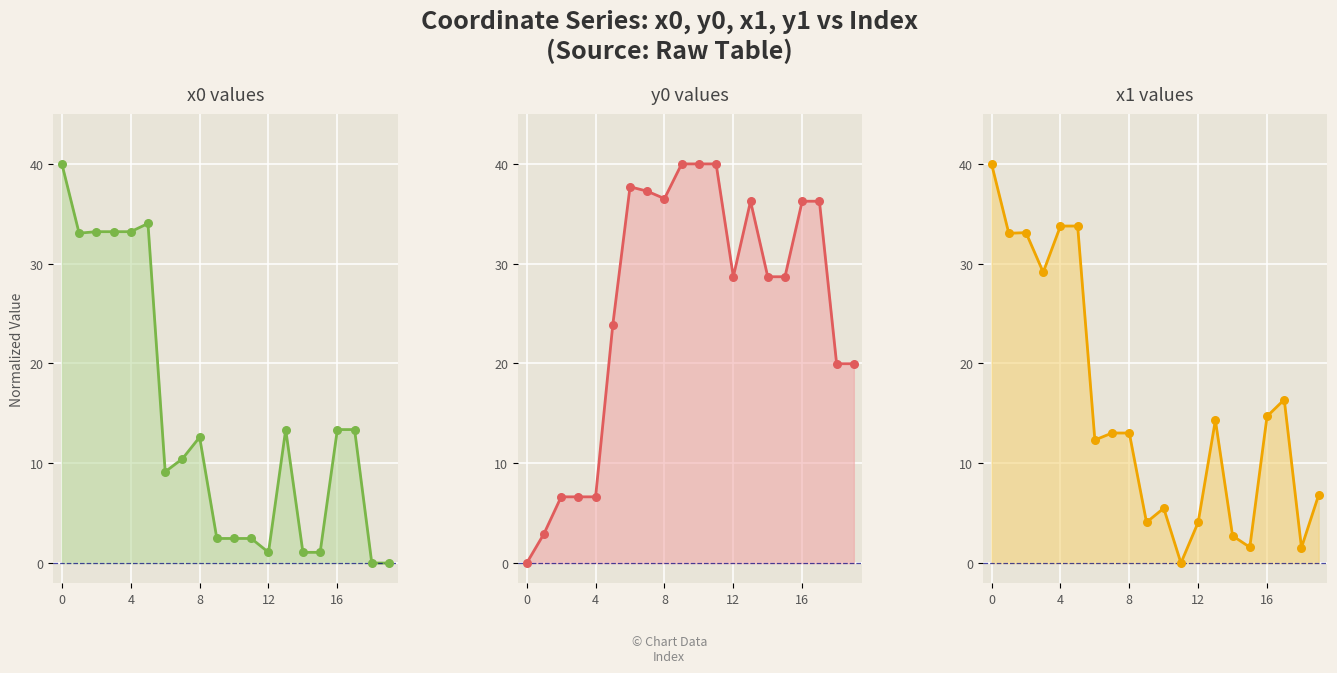

Which series contains the lowest Y value?

x0 values